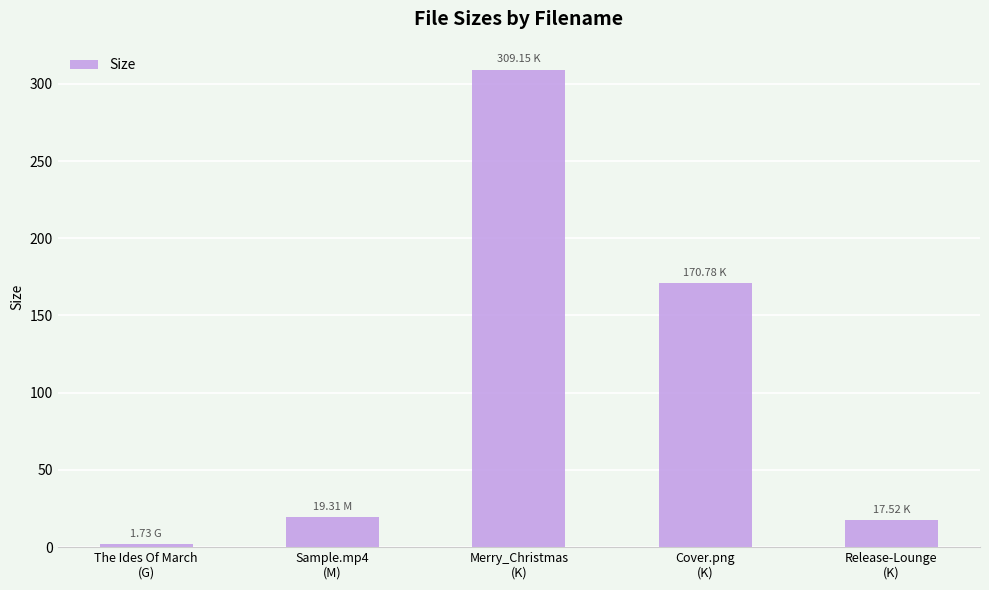

Where does the data first go above 19?

Sample.mp4
(M)